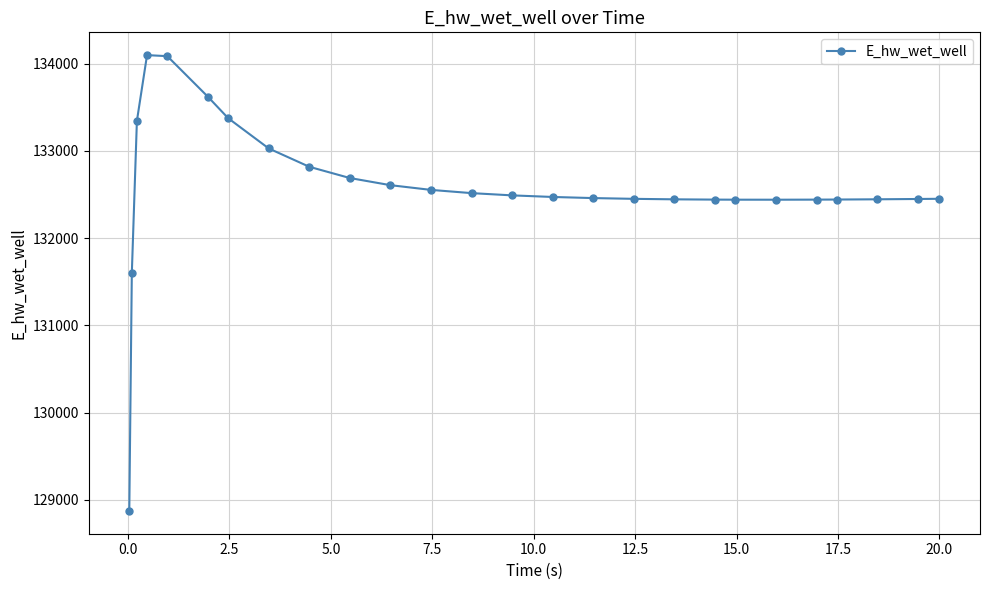

What is the greatest value displayed?

134096.4